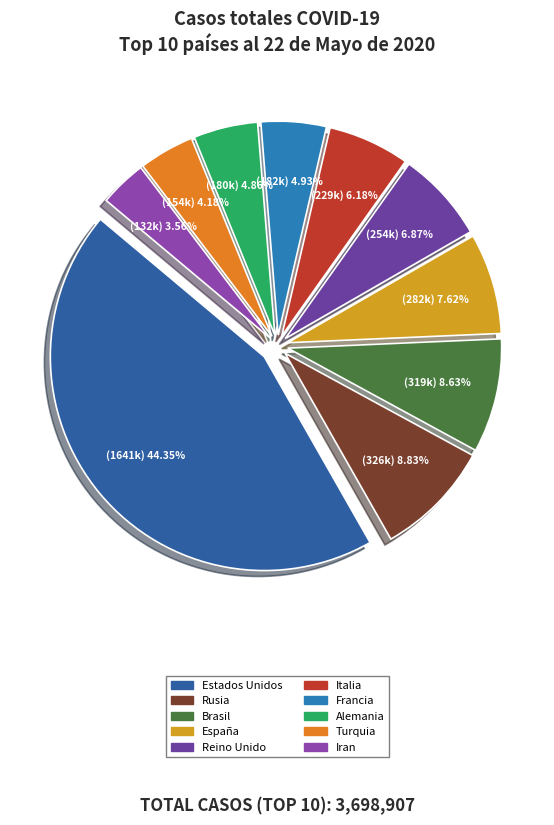

Which has a higher value, Alemania or Reino Unido?

Reino Unido